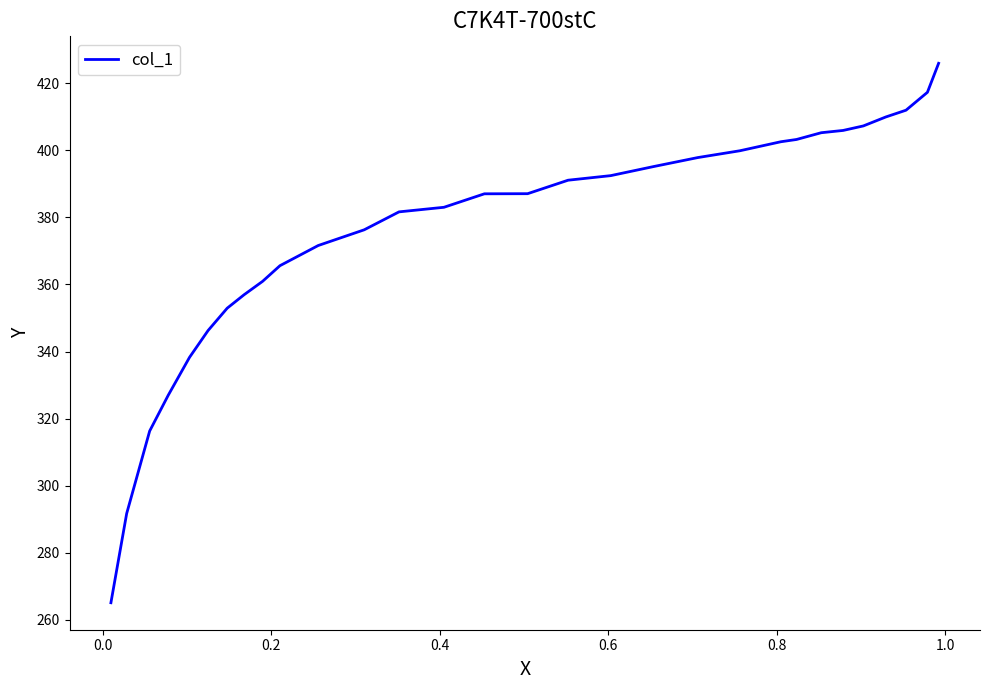

Is this an area chart (filled region under the line)?

No